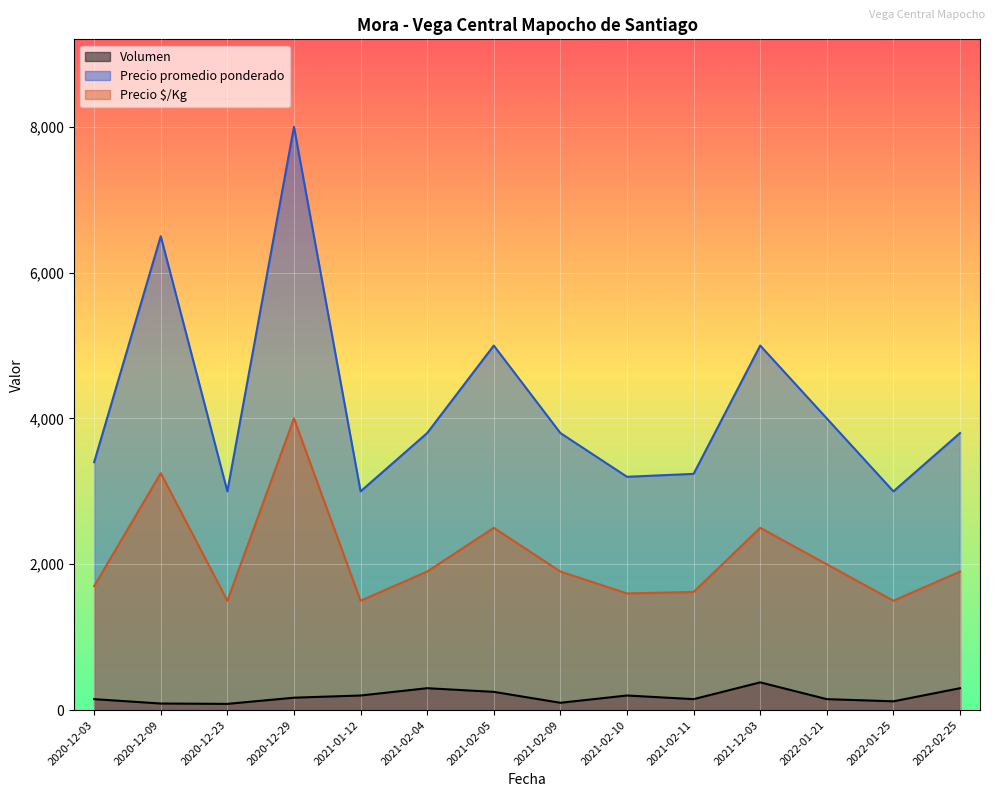

Between 2021-02-05 and 2022-01-21, which is larger?

2021-02-05